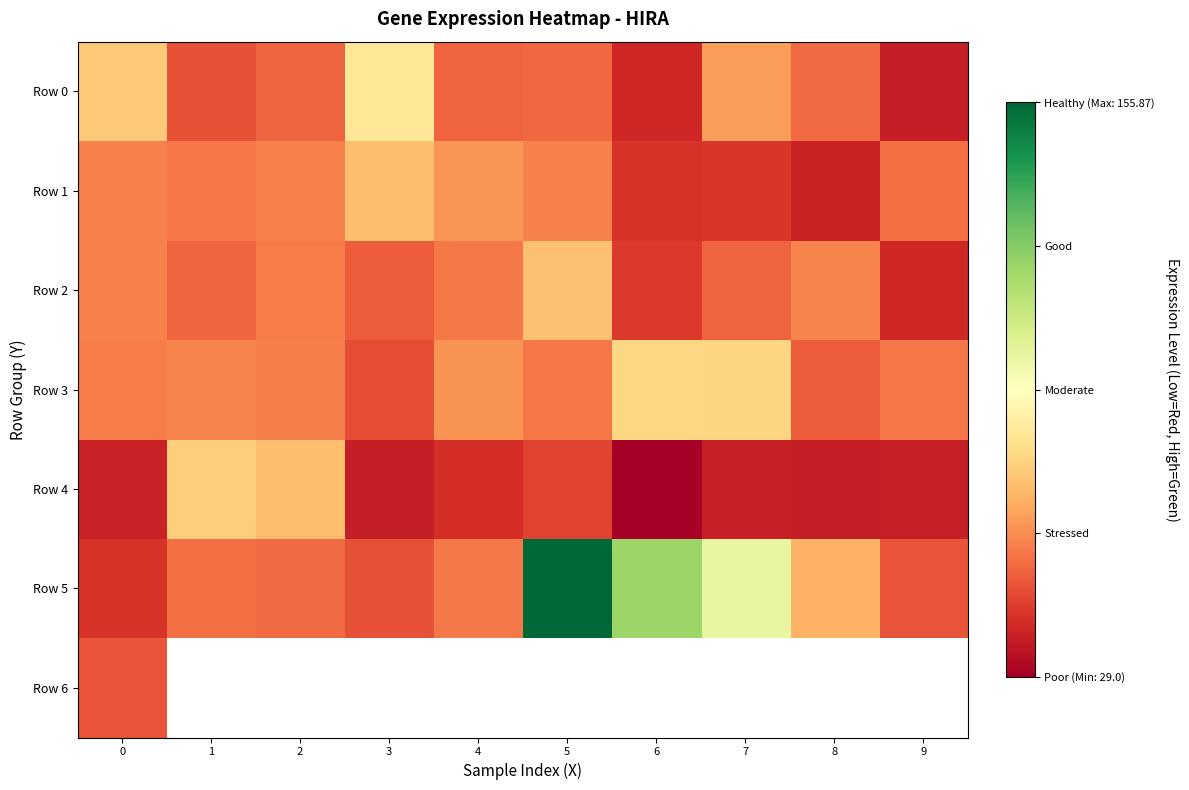

What is the difference between the maximum and minimum values in the Row 4 series?

46.5